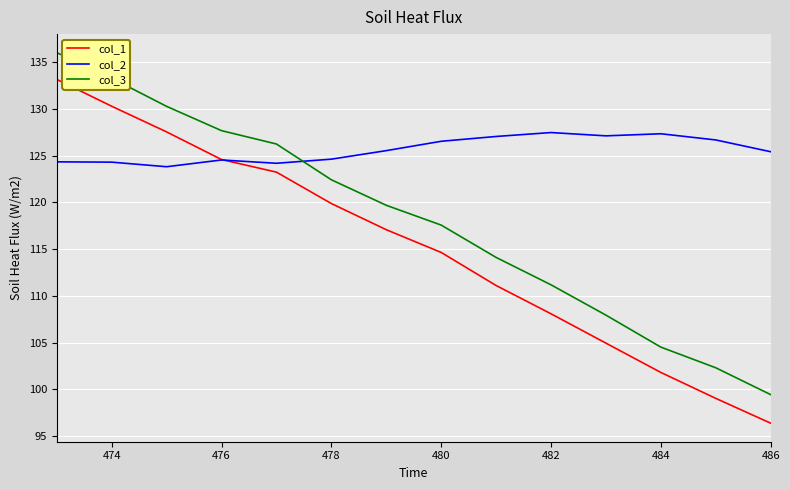

Does the chart display data point markers on the line(s)?

No